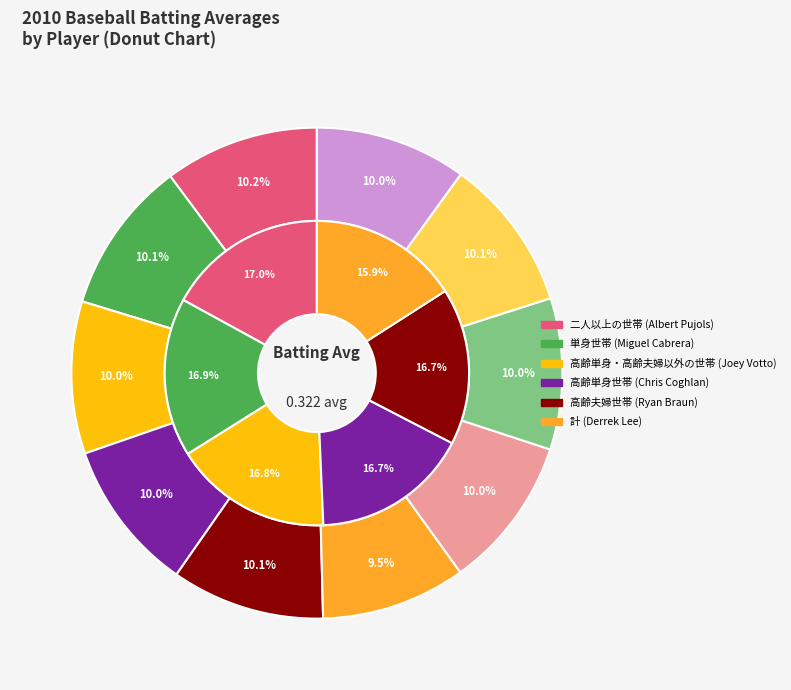

To the nearest percent, what percentage of the pie is Chris Coghlan?

10%